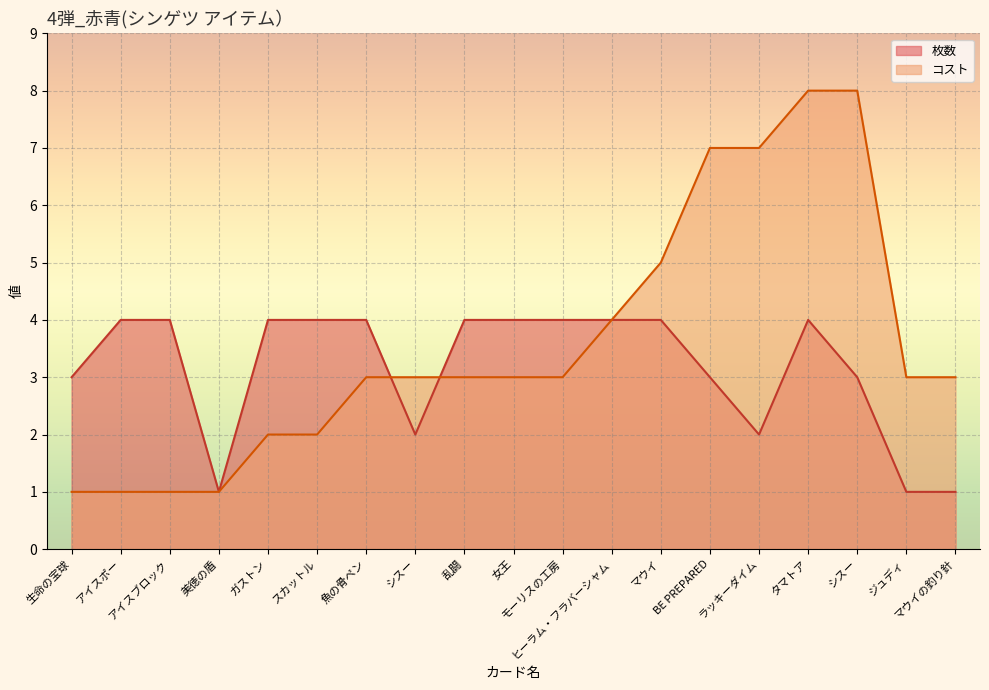

Read the 枚数 value at モーリスの工房.

4